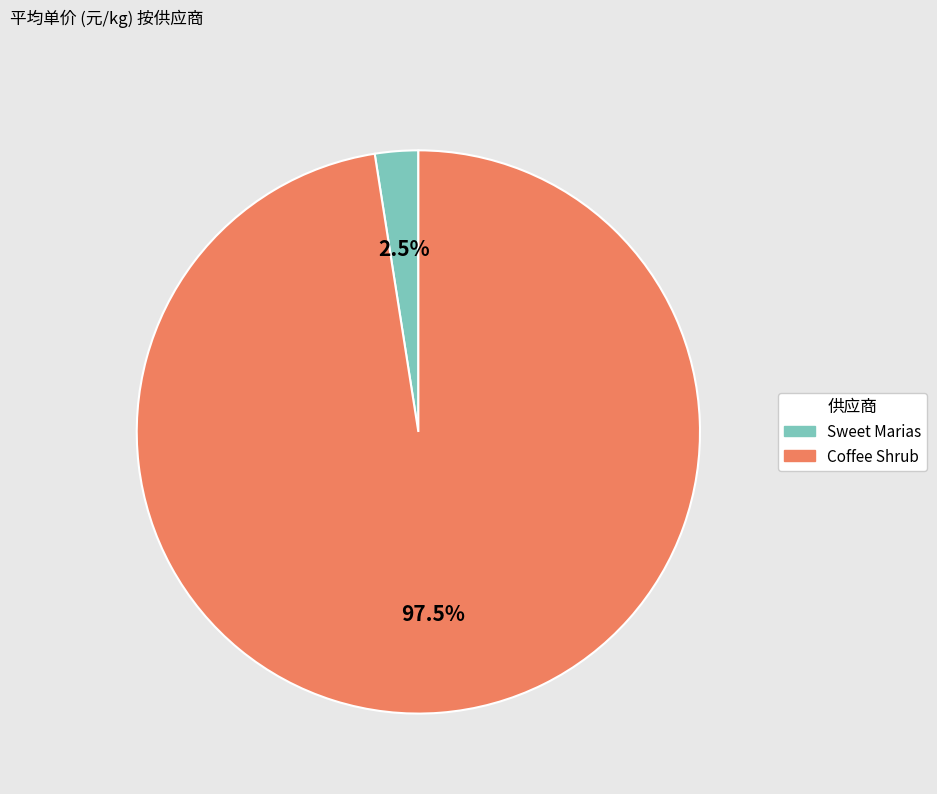

Which has a higher value, Sweet Marias or Coffee Shrub?

Coffee Shrub